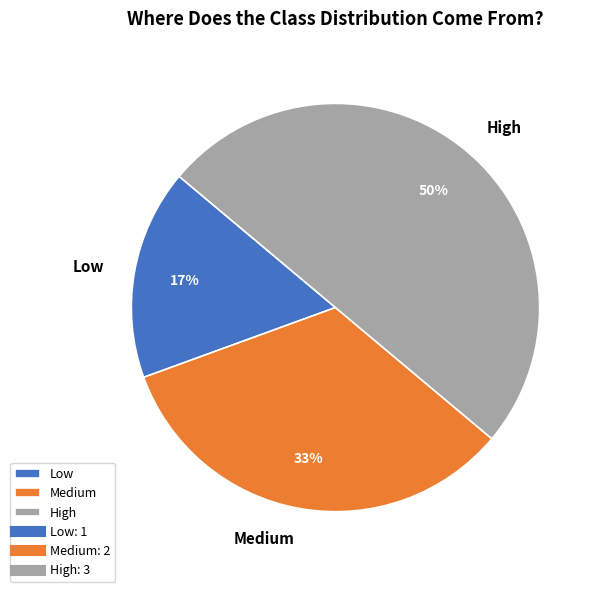

To the nearest percent, what is the average slice percentage?

33%